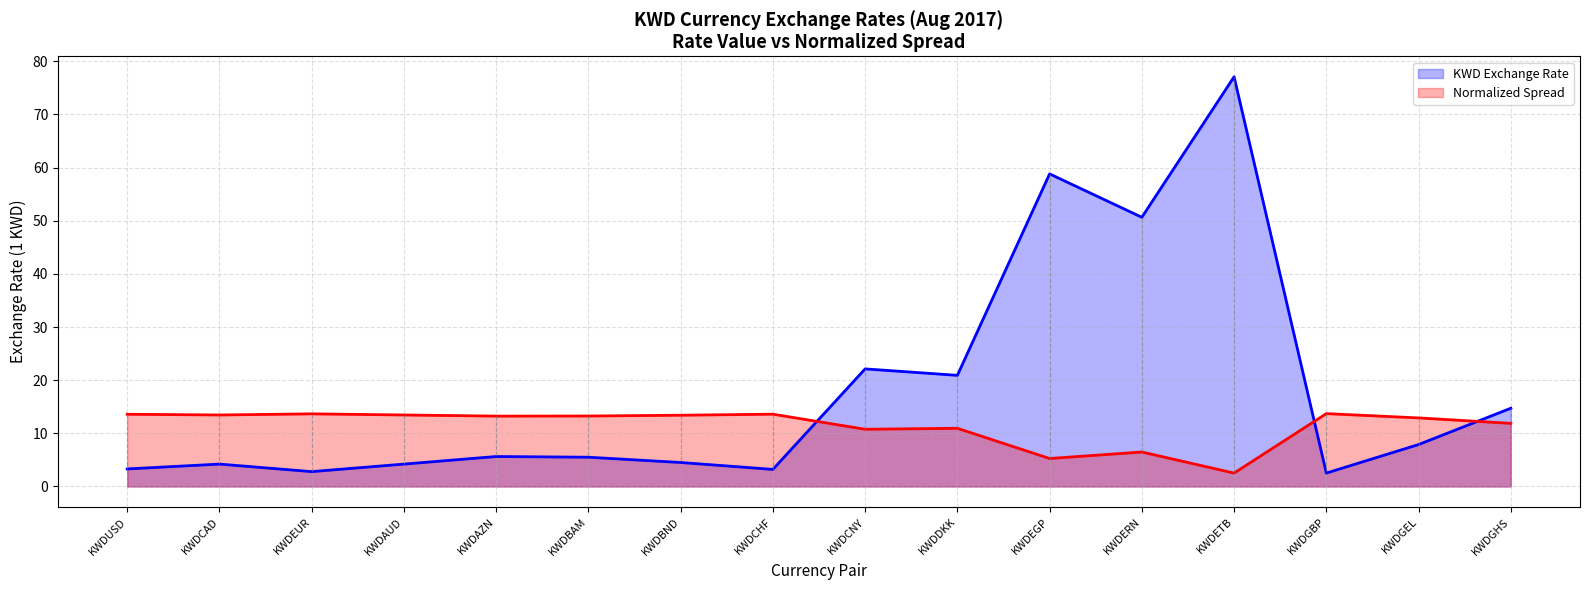

What position from the right is KWDEUR?

14